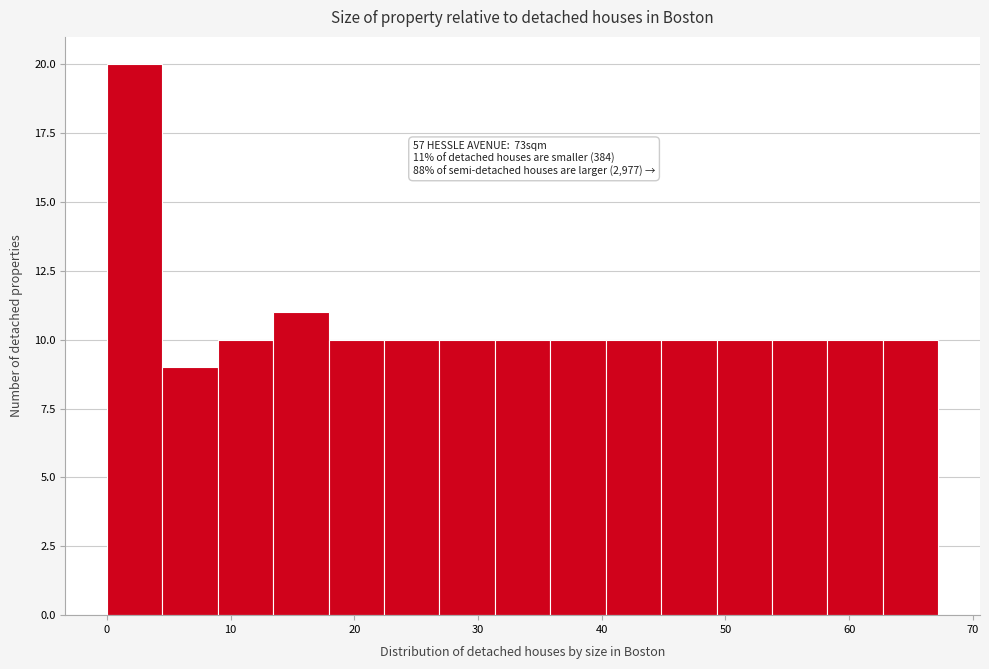

Which range on the x-axis has the tallest bar?

0 to 4